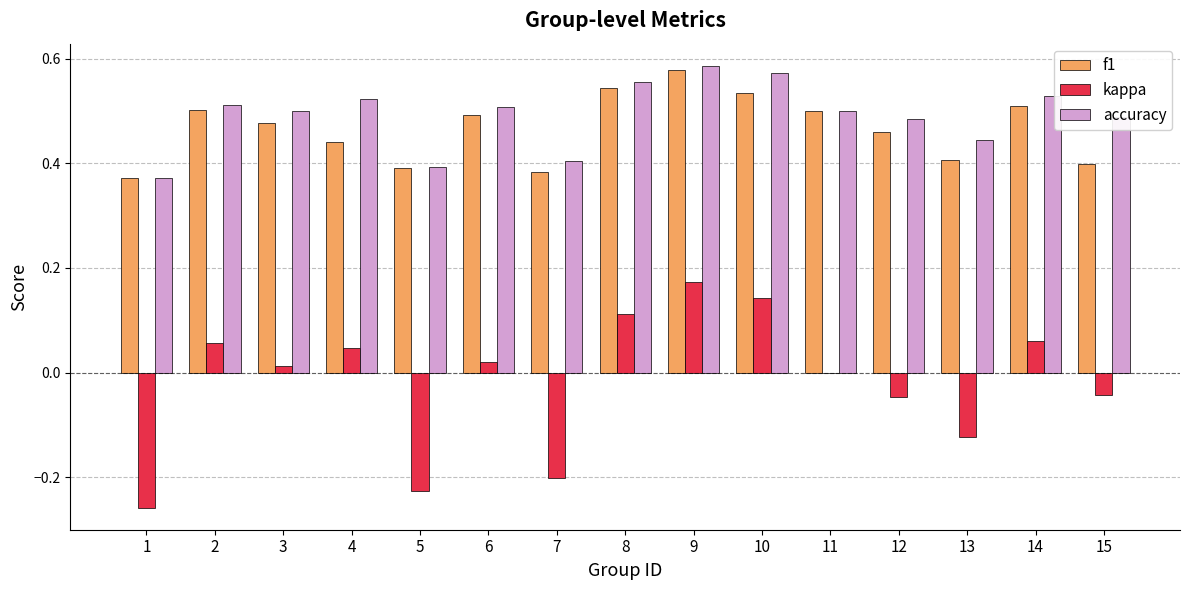

At which label does kappa reach its peak?

9